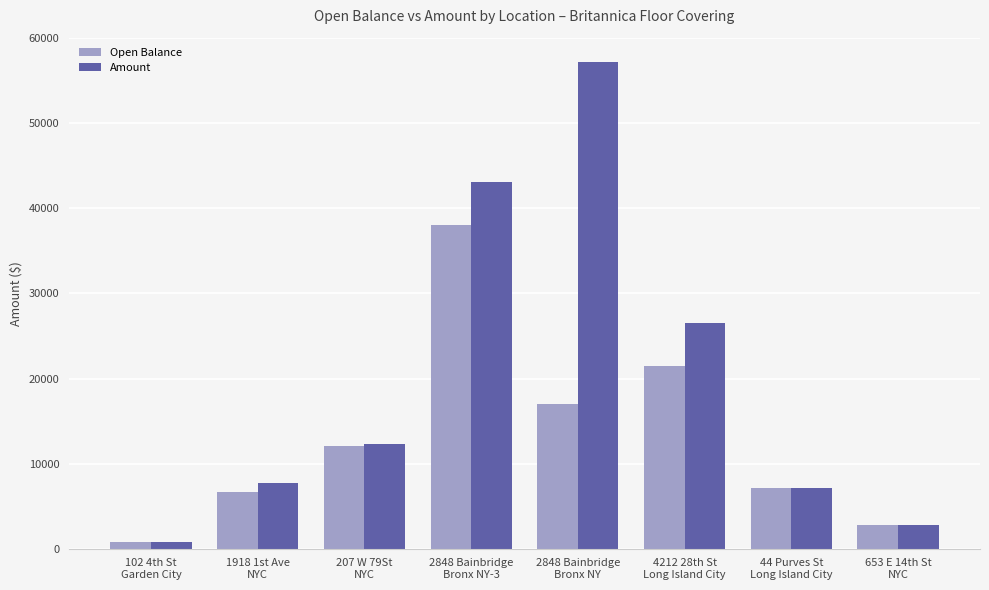

What is the average value of the Open Balance series?

13245.7